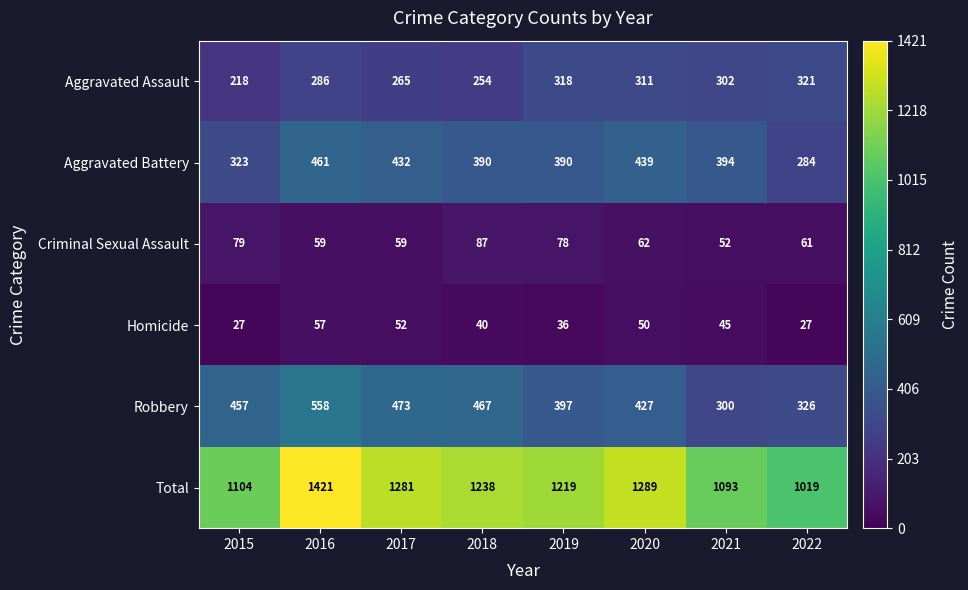

The Homicide series shows 57 at 2016. True or false?

True